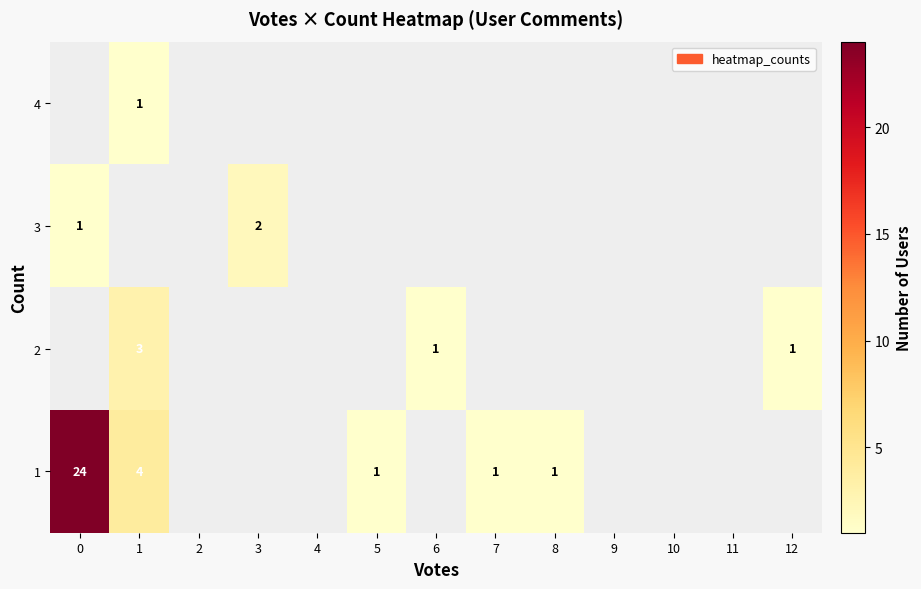

How many values in 3 are above zero?

2